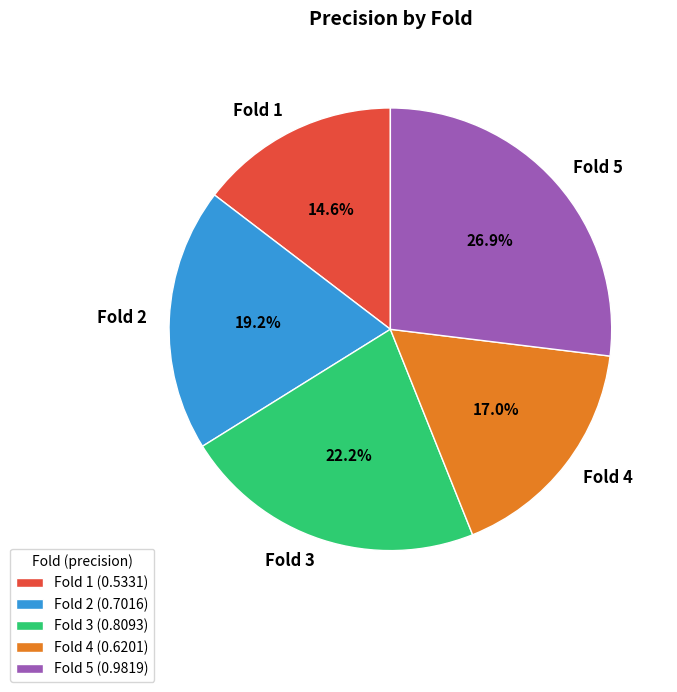

Which category has the smallest portion of the pie?

Fold 1